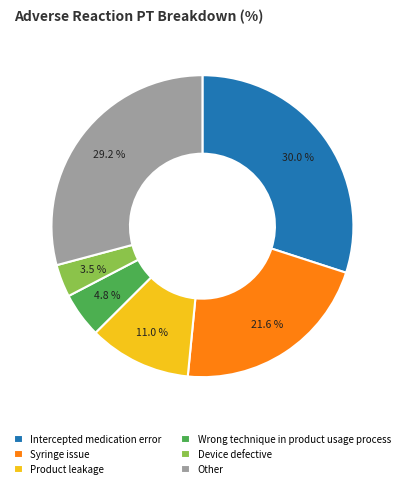

Between Product leakage and Wrong technique in product usage process, which is larger?

Product leakage